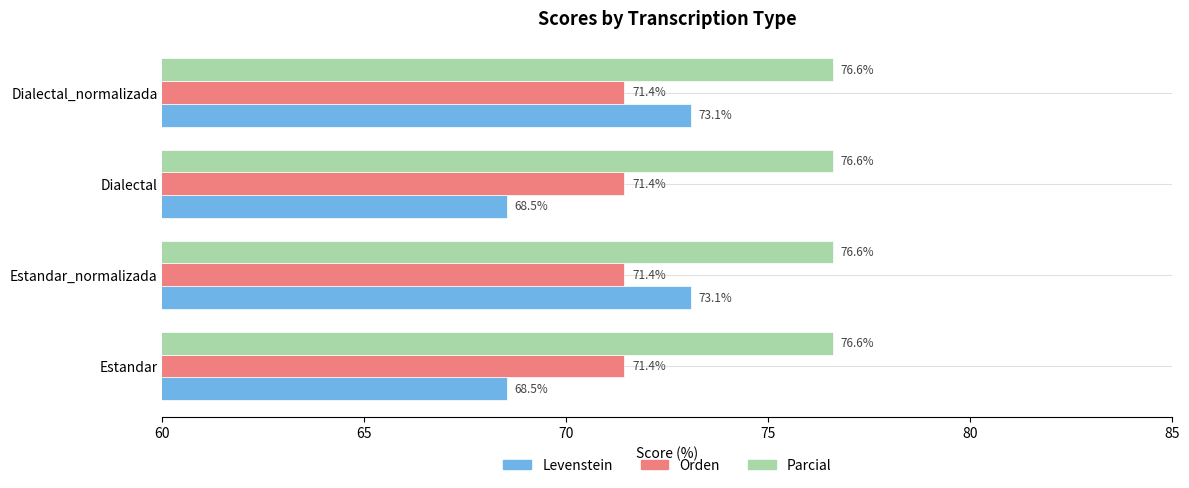

What is the maximum value shown in the chart?

76.6